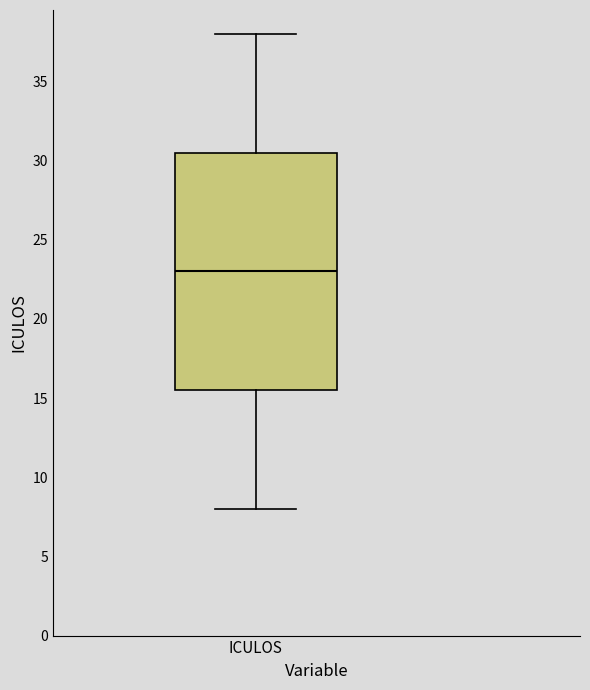

Transcribe this box plot: give where the median line is, the range the box spans, and where the two whiskers end, as read against the y-axis. The values are not printed on the chart, so give them approximately, as read against the axis.

median 23.0, box 15.5 to 30.5, whiskers 8.0 to 38.0